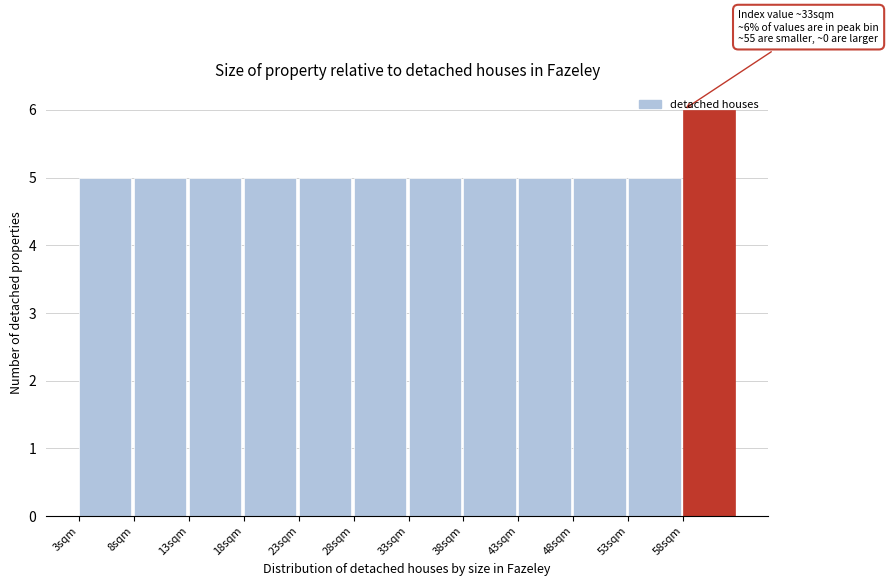

Over which range of the x-axis is the bar tallest?

58 to 63